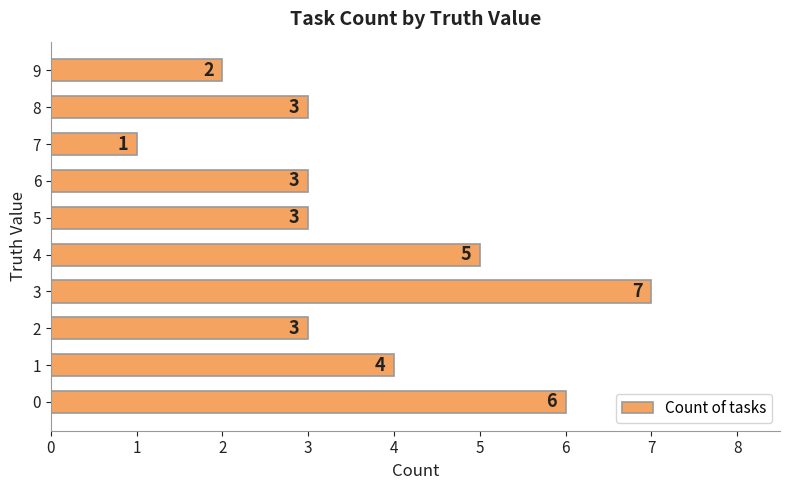

Are the bars grouped side by side (vs. stacked)?

No